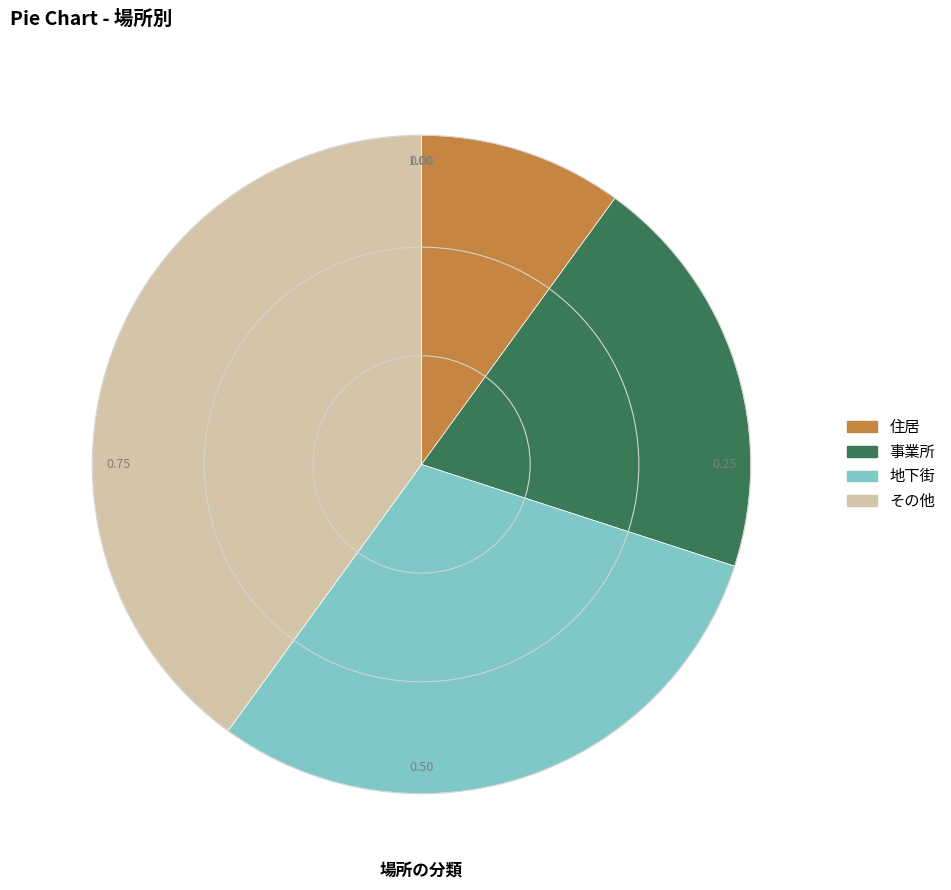

What is the ratio of the value at 事業所 to the value at 地下街?

0.7